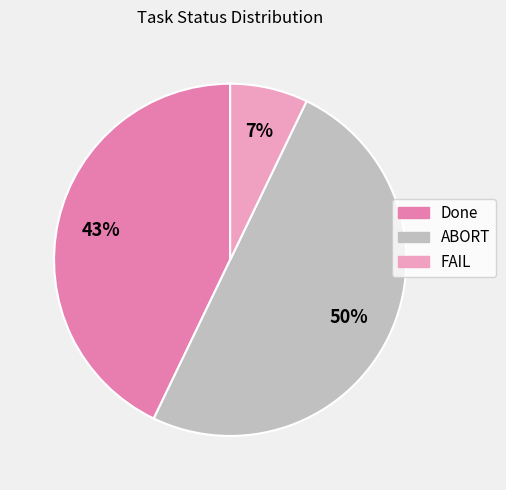

Does Done represent more than half of the total?

No